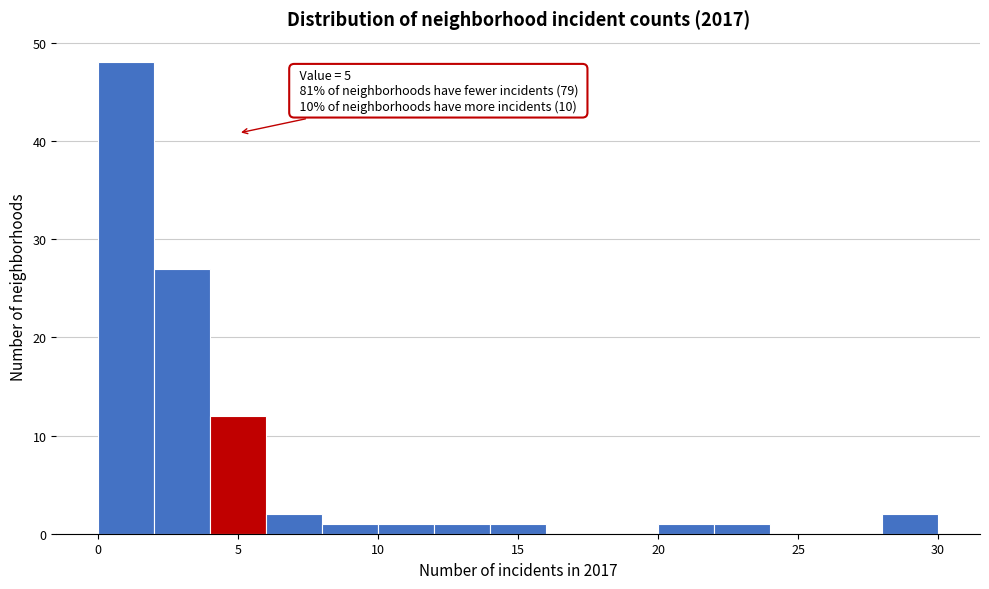

Which range on the x-axis has the tallest bar?

0 to 2